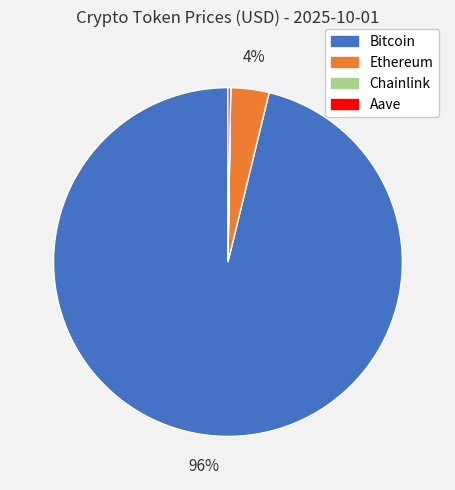

Does any single category account for the majority?

Yes